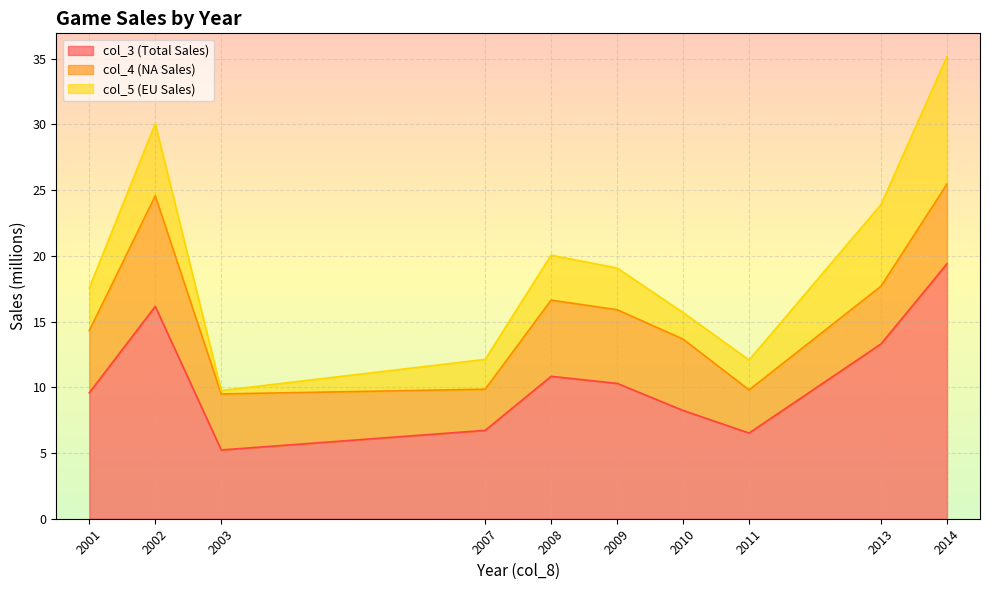

Which series has the largest total across all categories?

col_3 (Total Sales)